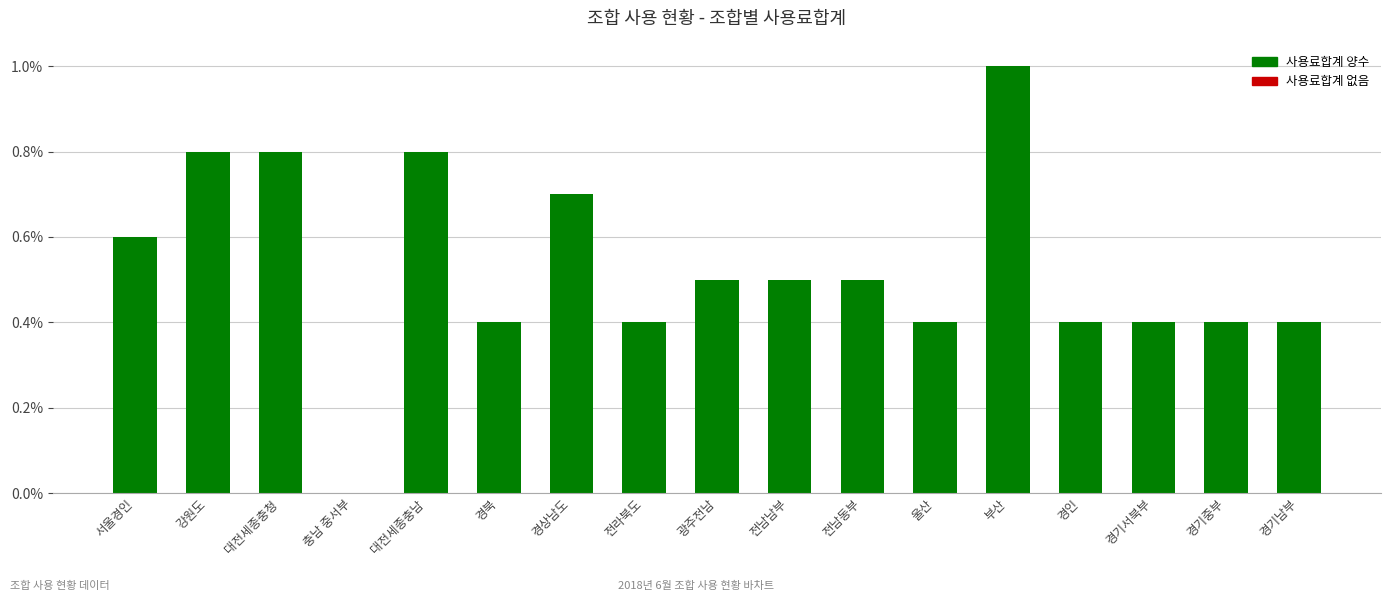

What is the difference between the maximum and minimum values?

0.5